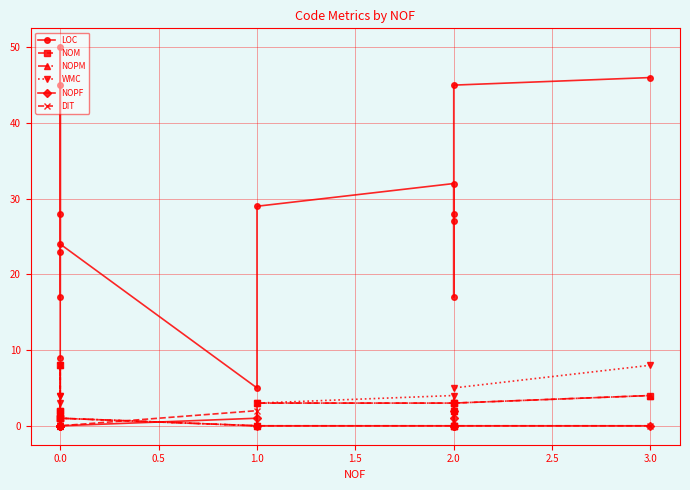

How many series are shown in this chart?

6